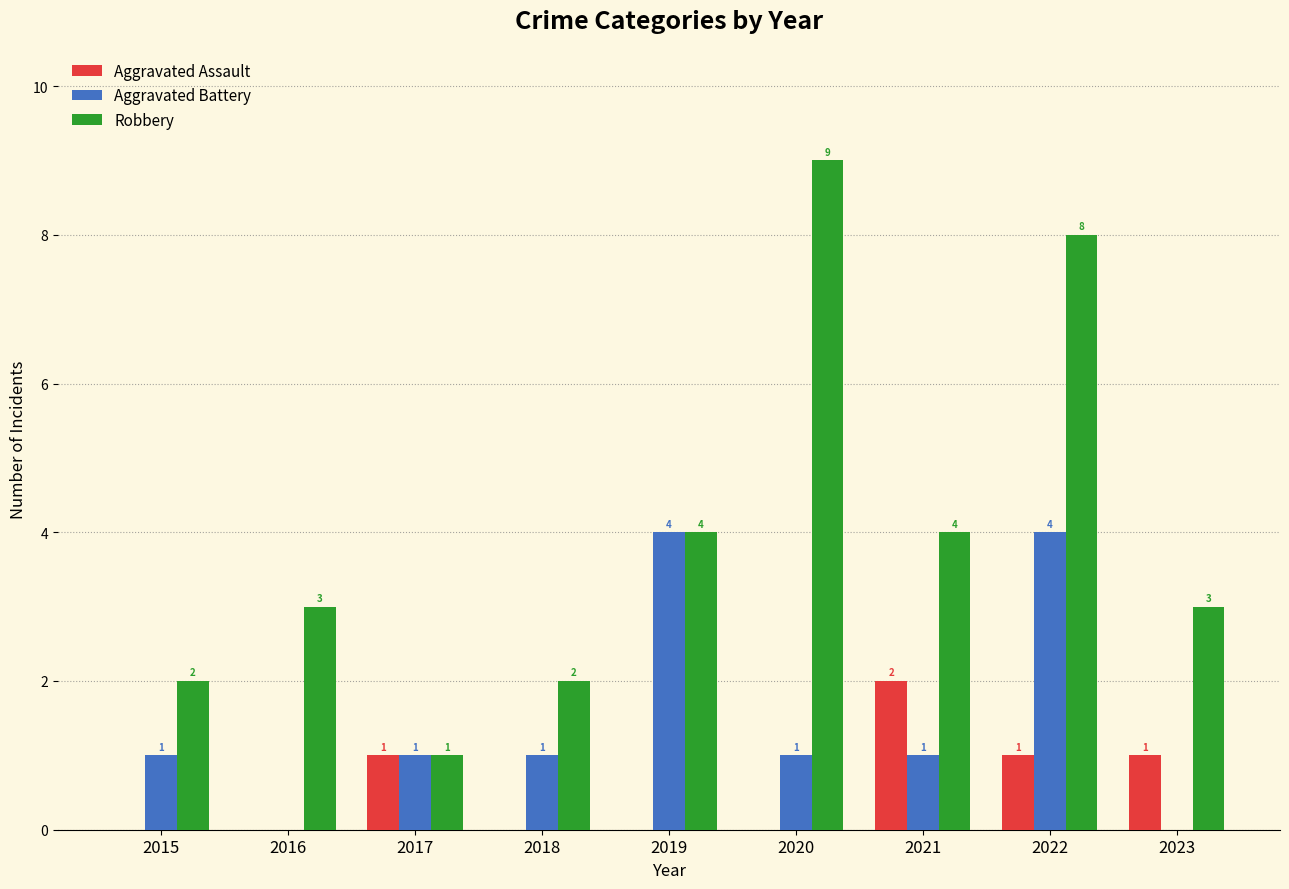

What value does the Aggravated Battery series have at 2022?

4